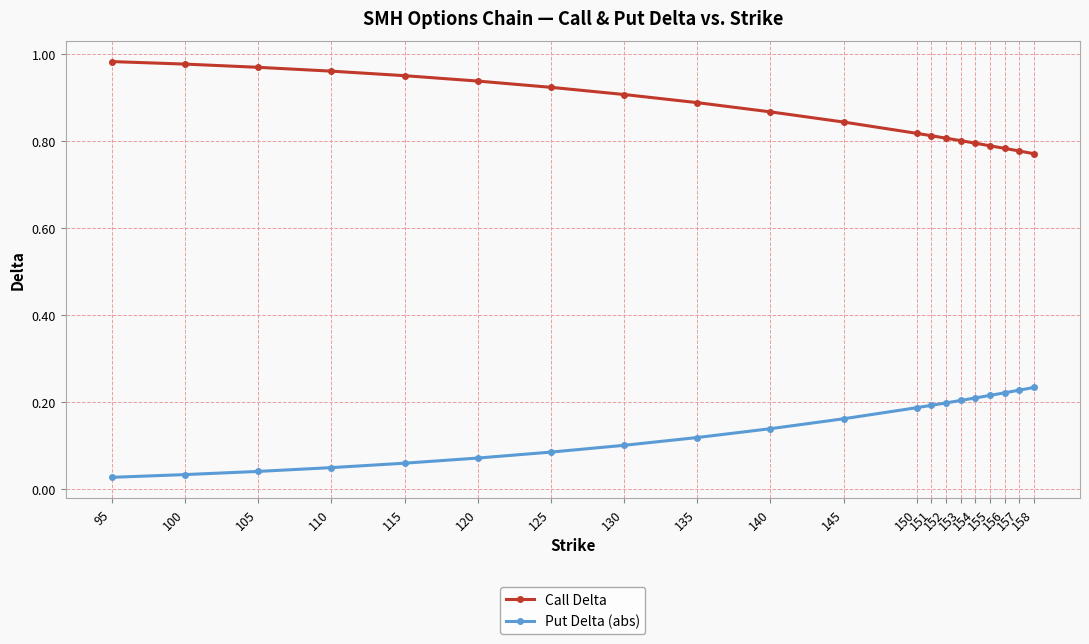

Rank the series by their maximum value, from highest to lowest.

Call Delta, Put Delta (abs)